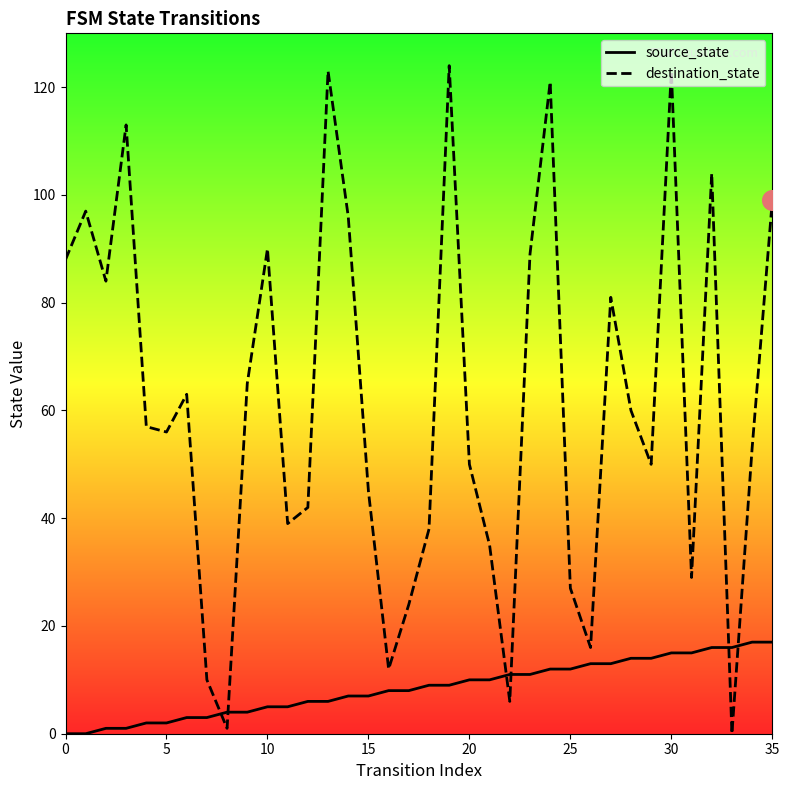

Which series has the widest spread of Y values?

destination_state